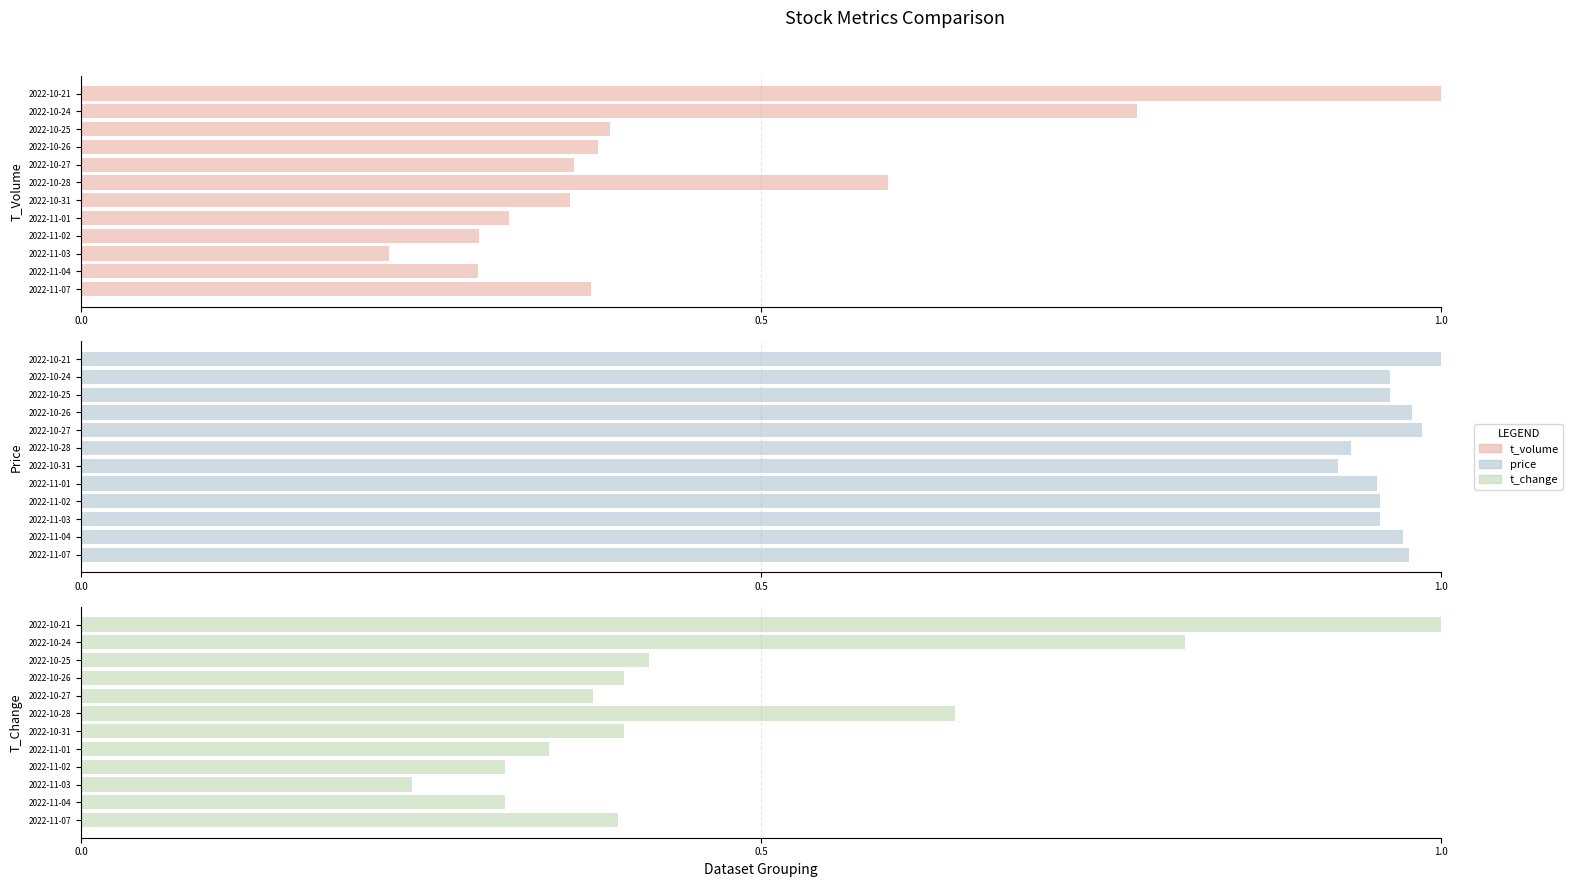

How many groups of bars are there?

12